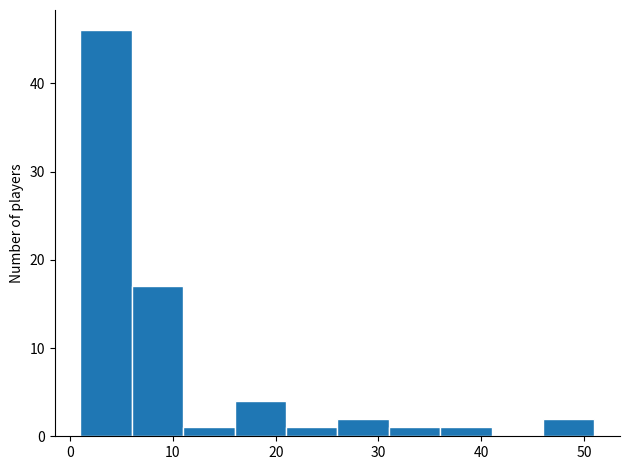

What is the height of the bar covering 21 to 26 on the x-axis? The values are not printed on the chart, so give them approximately, as read against the axis.

1